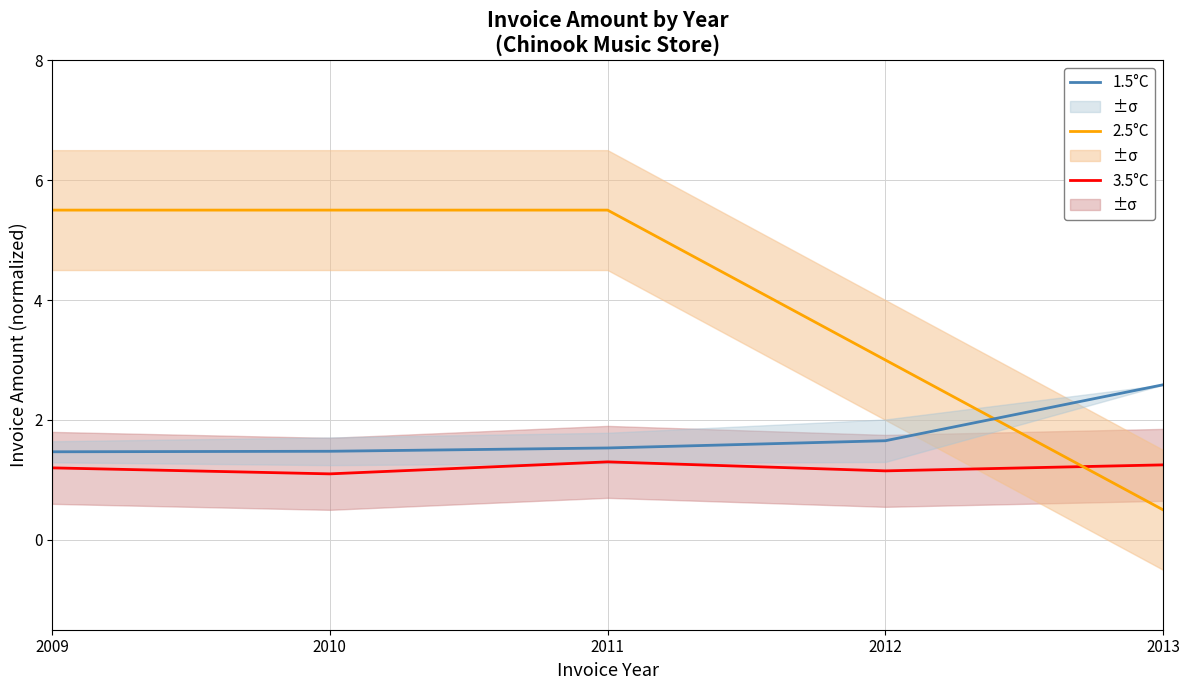

What are all the series names shown in the legend?

3.5°C, 2.5°C, 1.5°C